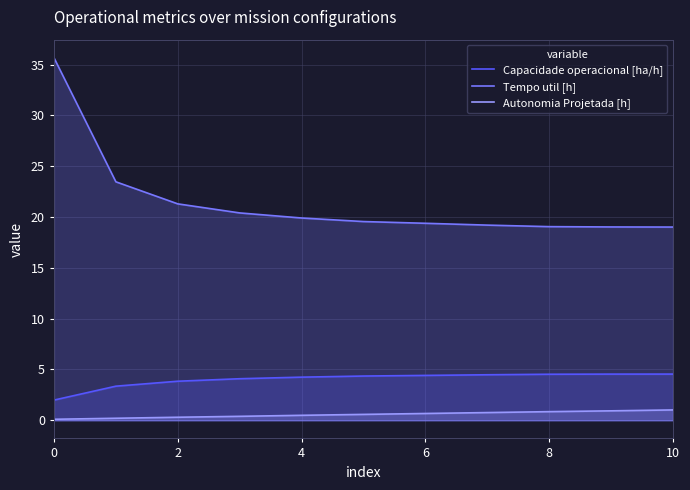

What is the maximum value shown in the chart?

35.7